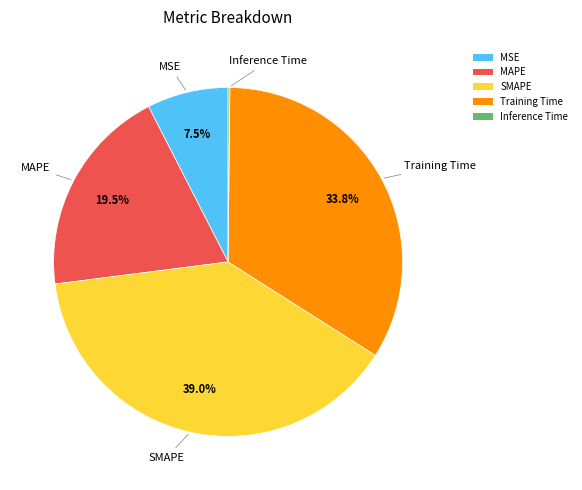

Which has a higher value, MSE or Training Time?

Training Time